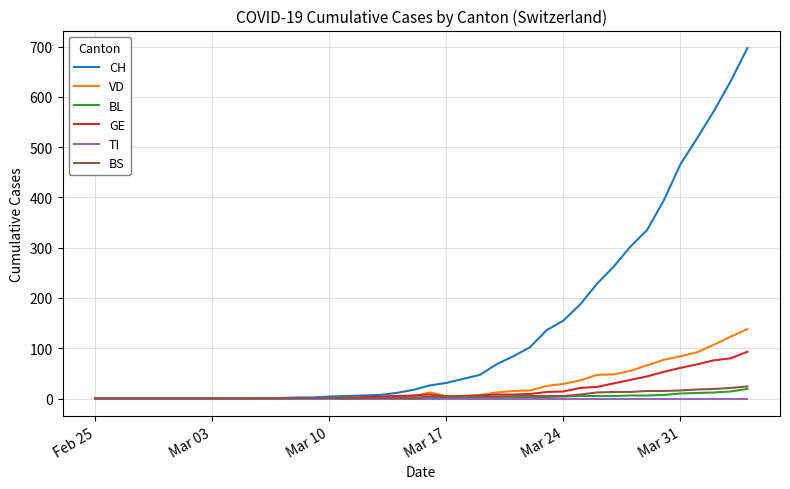

At how many categories does at least one series exceed 616?

2